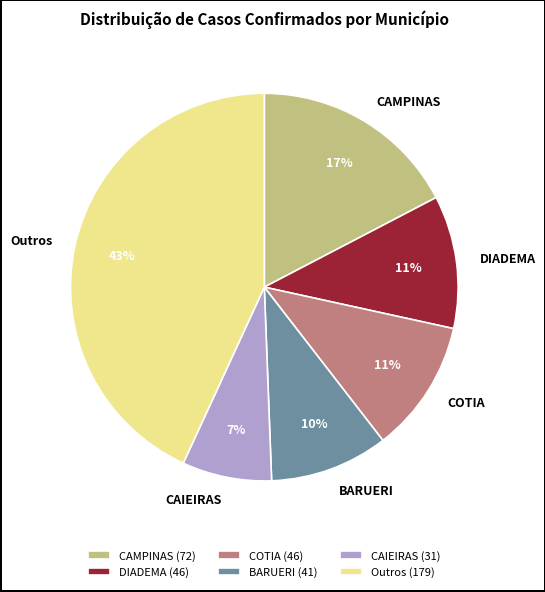

Is it true that COTIA is 11% of the pie?

True